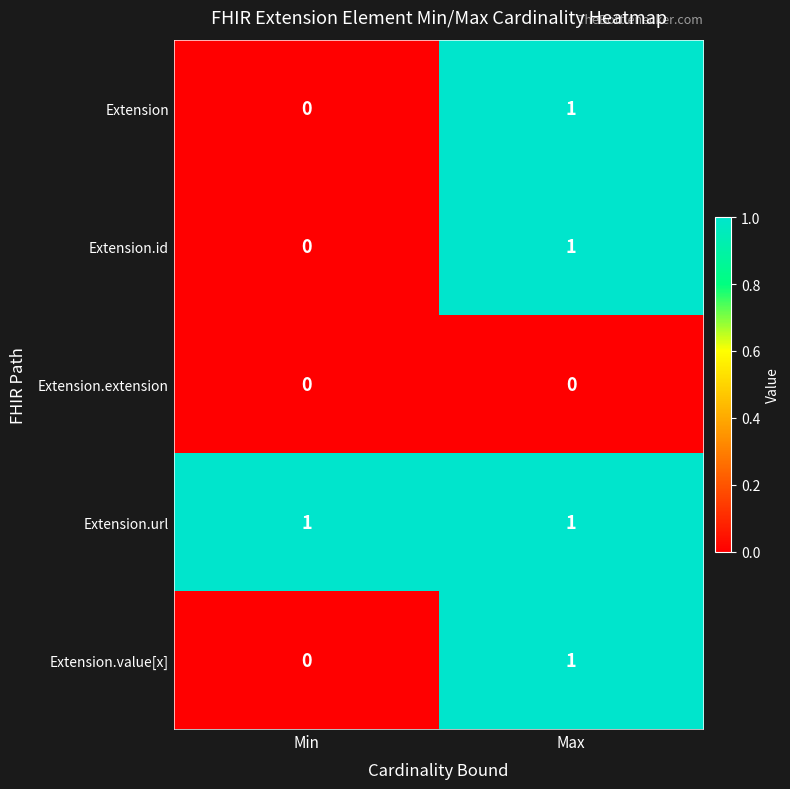

The value of Extension.id at Max is 1. True or false?

True